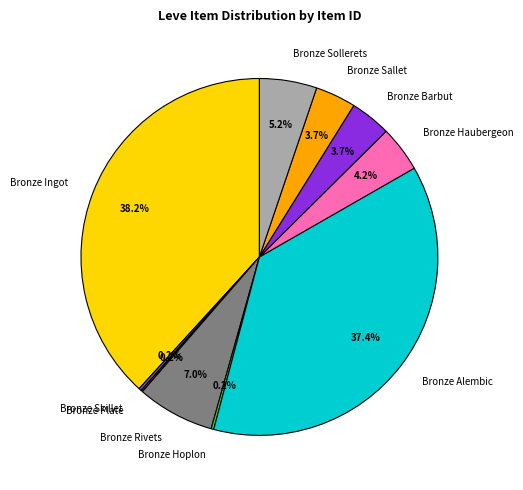

Does Bronze Ingot represent more than half of the total?

No